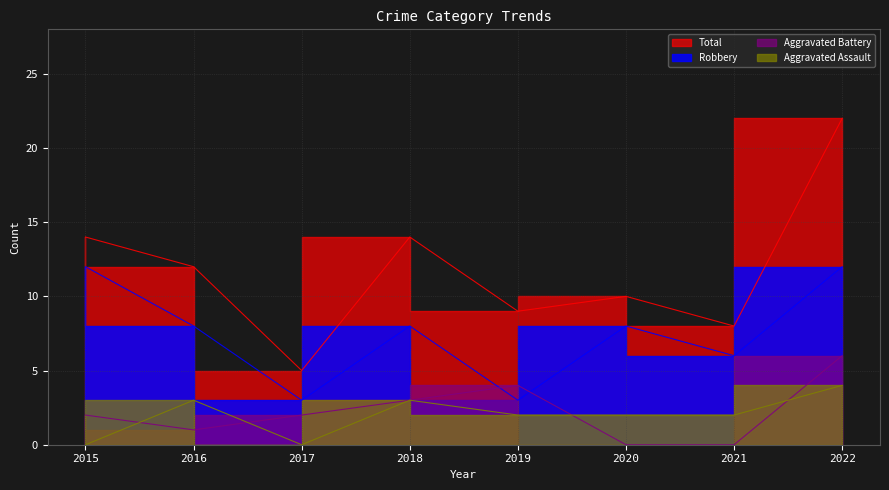

What is the approximate value of Robbery at 2015?

12